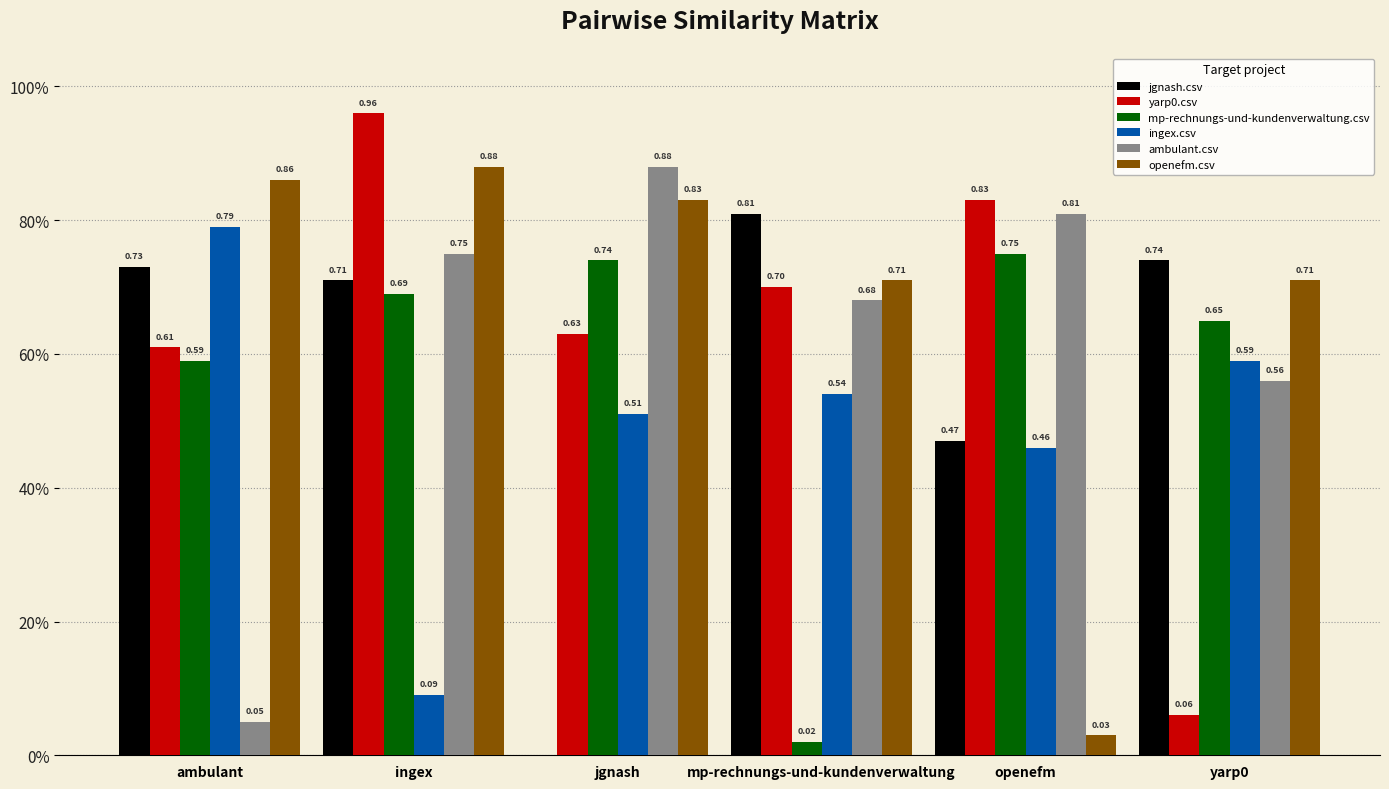

Does the chart contain stacked bars?

No